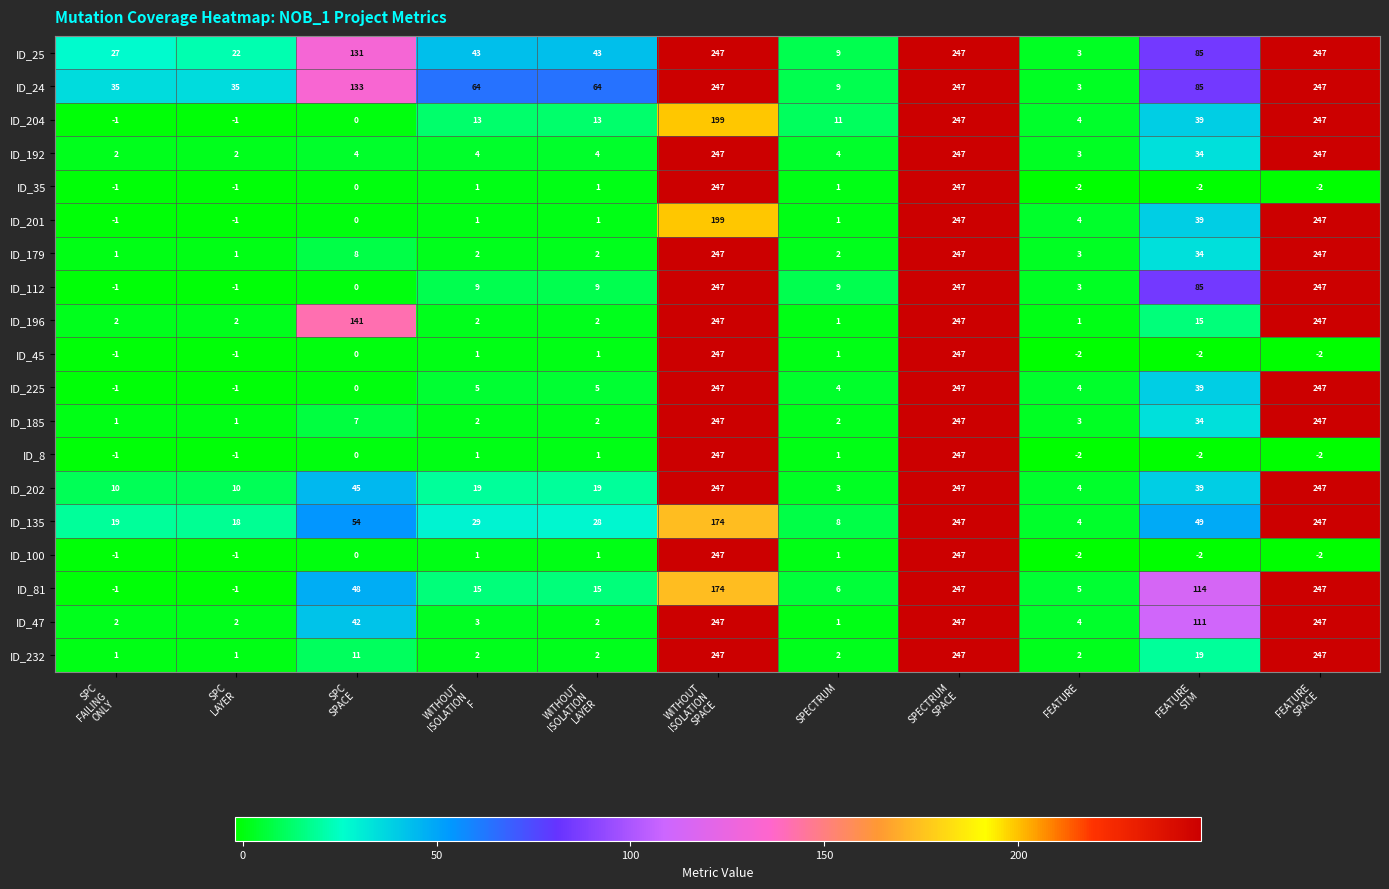

What is the difference between the maximum and minimum values in the ID_112 series?

248